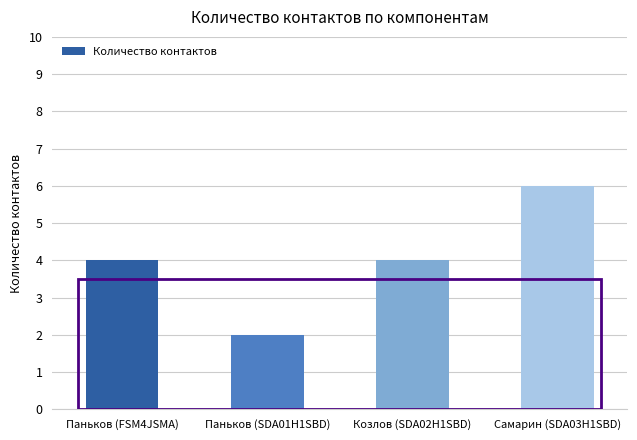

Between Паньков (SDA01H1SBD) and Козлов (SDA02H1SBD), which is larger?

Козлов (SDA02H1SBD)